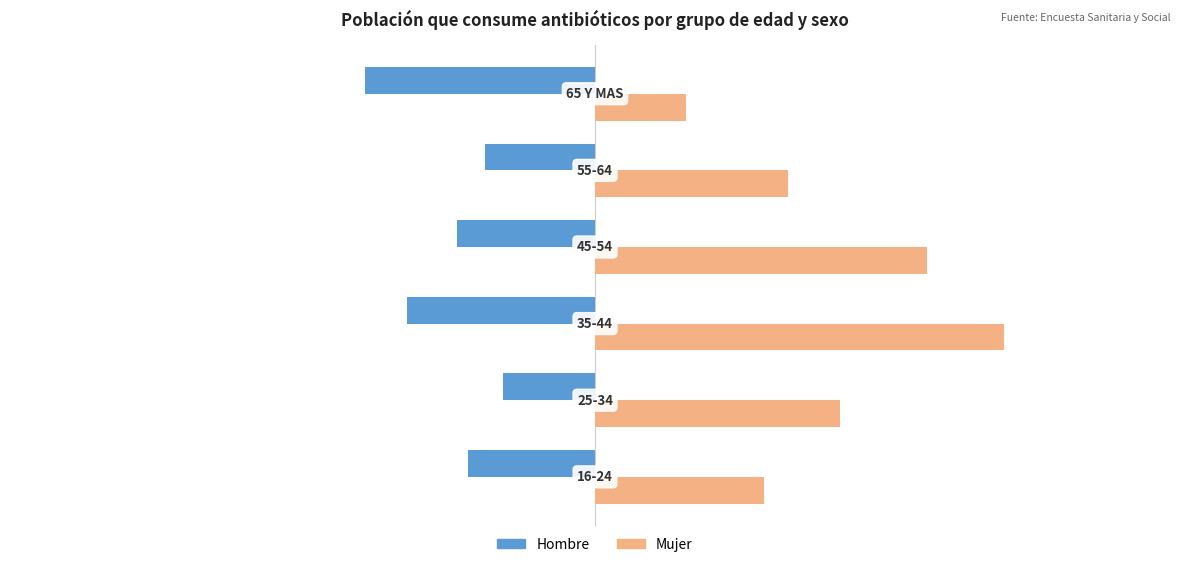

At how many categories does at least one series exceed 100?

6